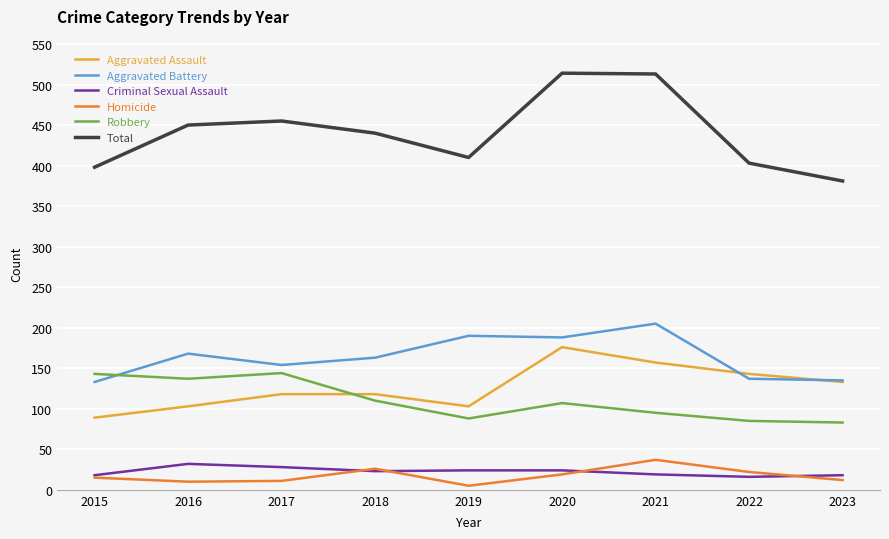

How many lines are shown in the chart?

6